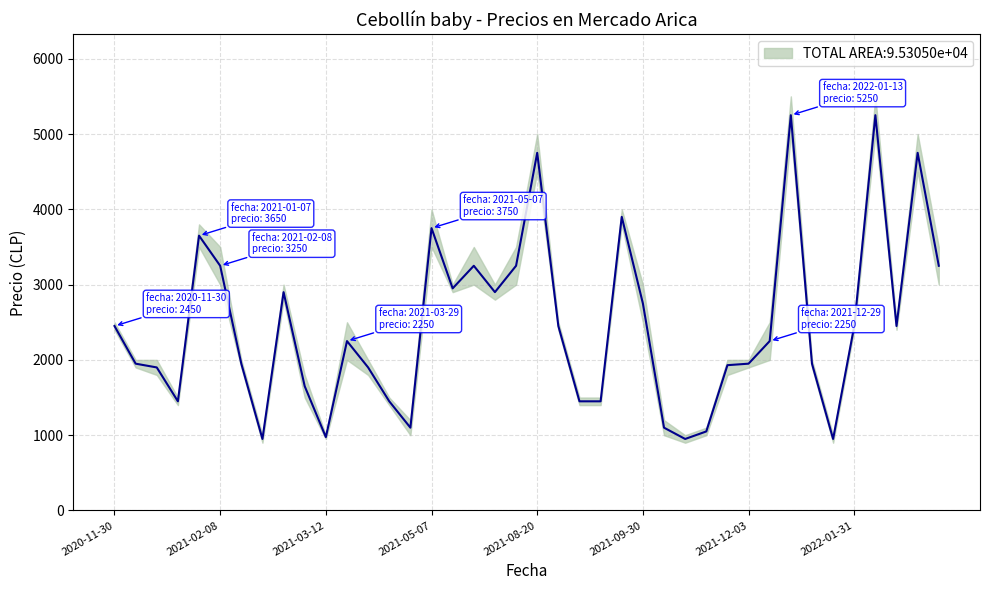

True or false: the data has more than 0 interior local peaks.

True